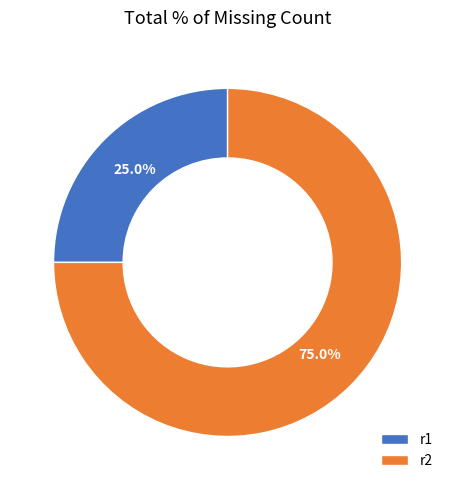

To the nearest percent, what percentage of the pie is r1?

25%